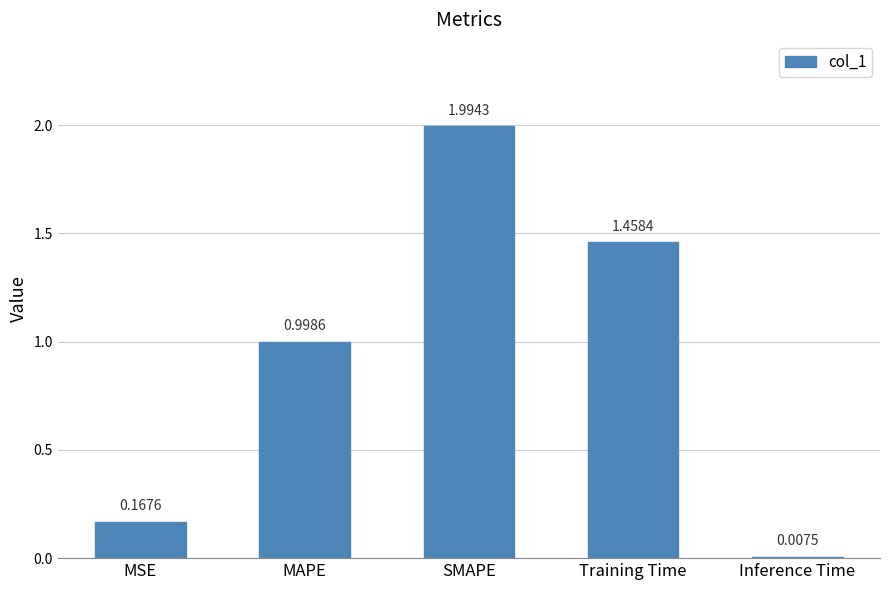

At which label is the value closest to 1?

MAPE